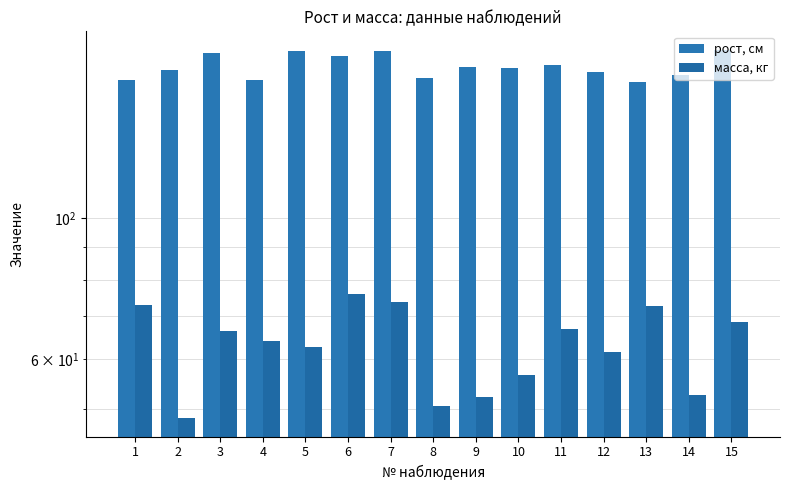

Does the chart contain stacked bars?

No